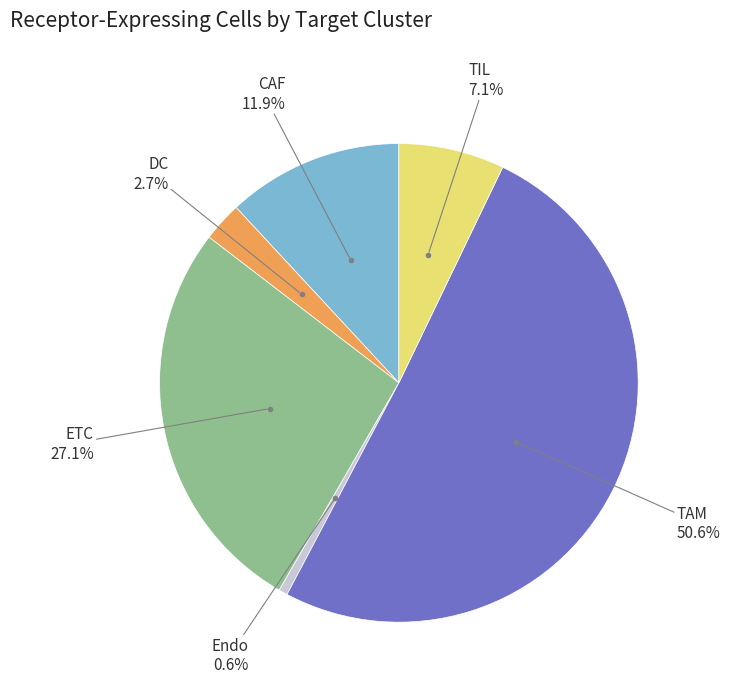

Which category has the smallest portion of the pie?

Endo